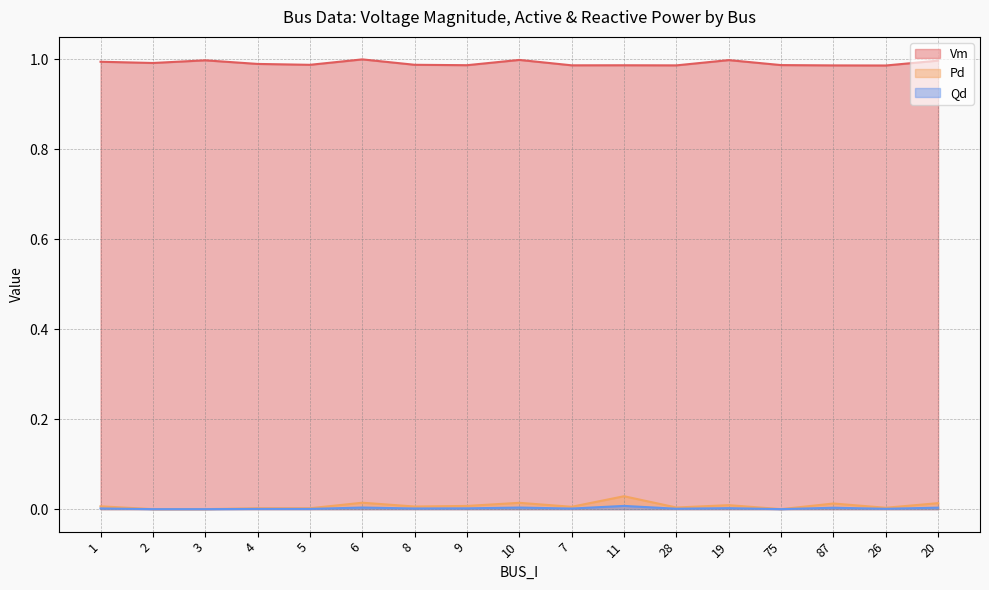

Does the chart have visible grid lines?

Yes